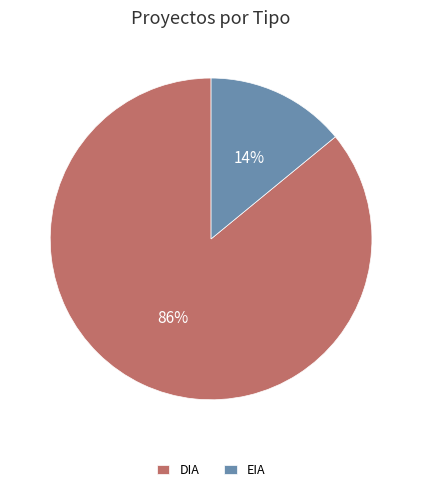

What is the largest slice in the pie chart?

DIA